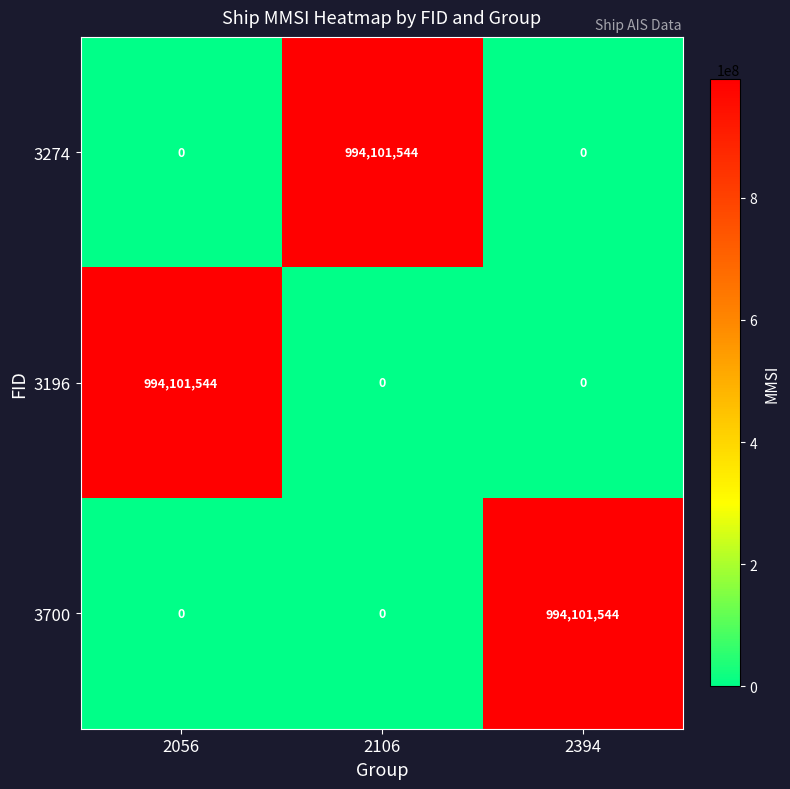

Reading right to left, what are all the values shown in this chart?

3274: 2394=0	2106=994101544	2056=0
3196: 2394=0	2106=0	2056=994101544
3700: 2394=994101544	2106=0	2056=0